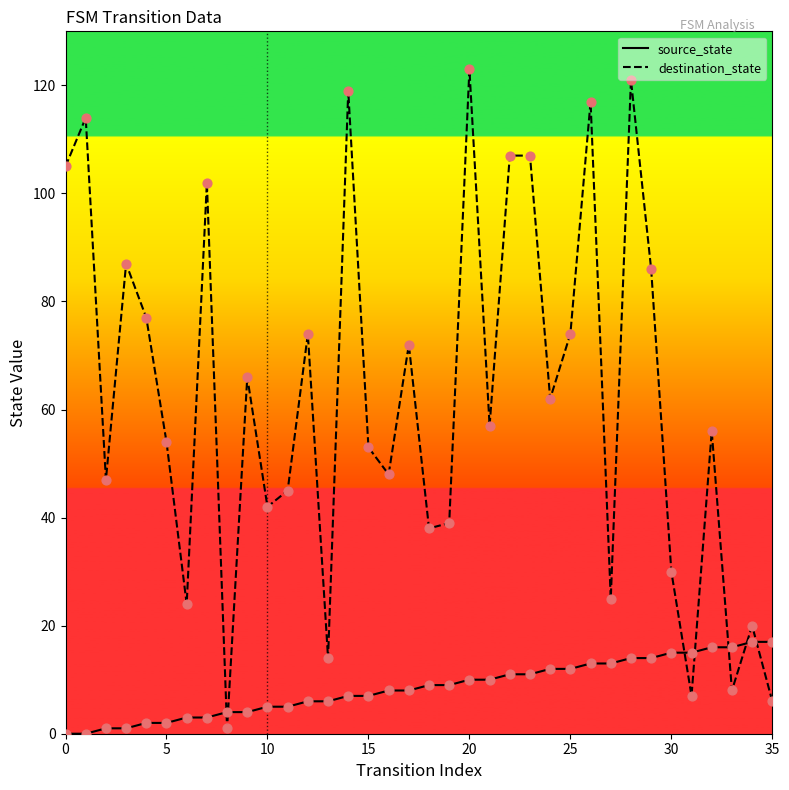

Which series has the largest total across all categories?

destination_state